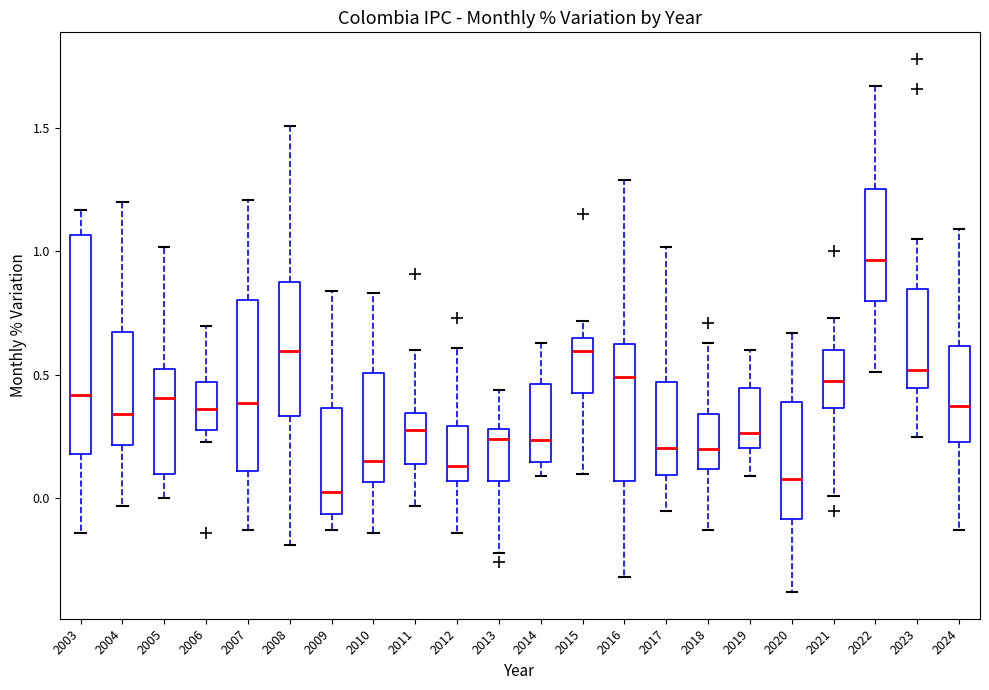

Comparing the boxes themselves (not the whiskers), which one is the tallest?

2003